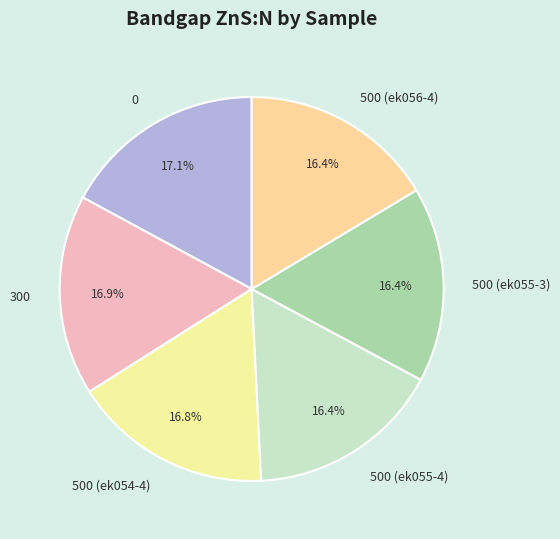

What is the total percentage of 500 (ek055-4) and 300?

33.3%